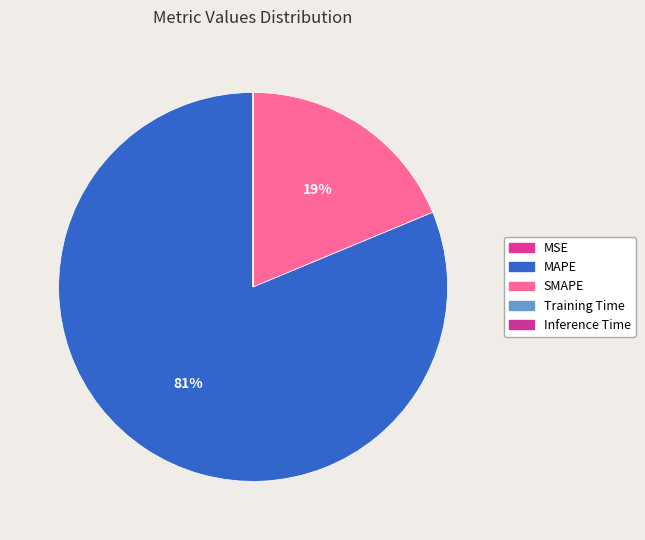

Which has a higher value, MSE or SMAPE?

SMAPE